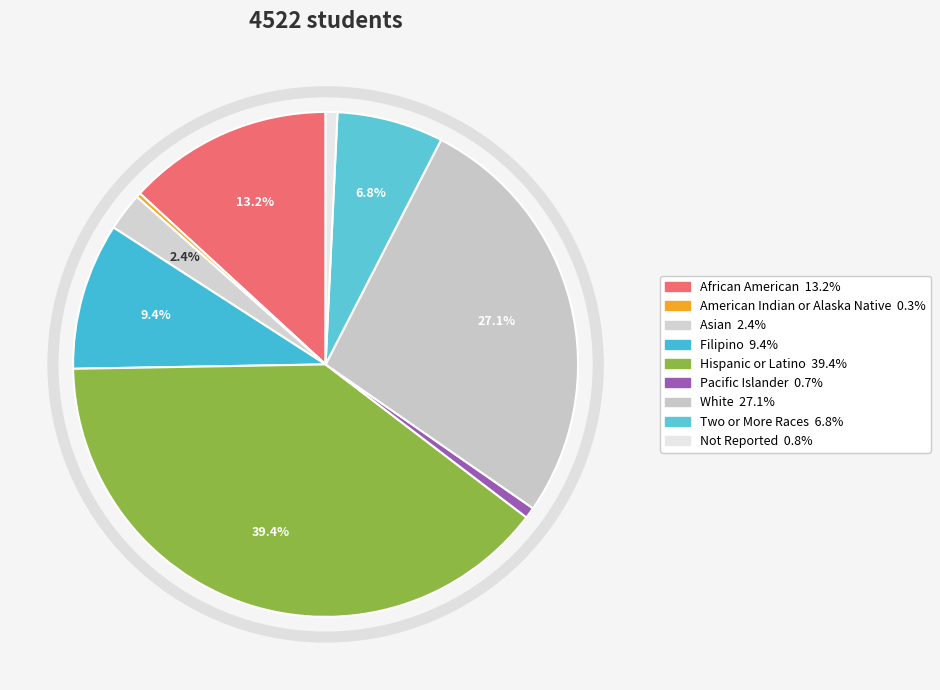

What percentage is the Asian slice, to the nearest percent?

2%